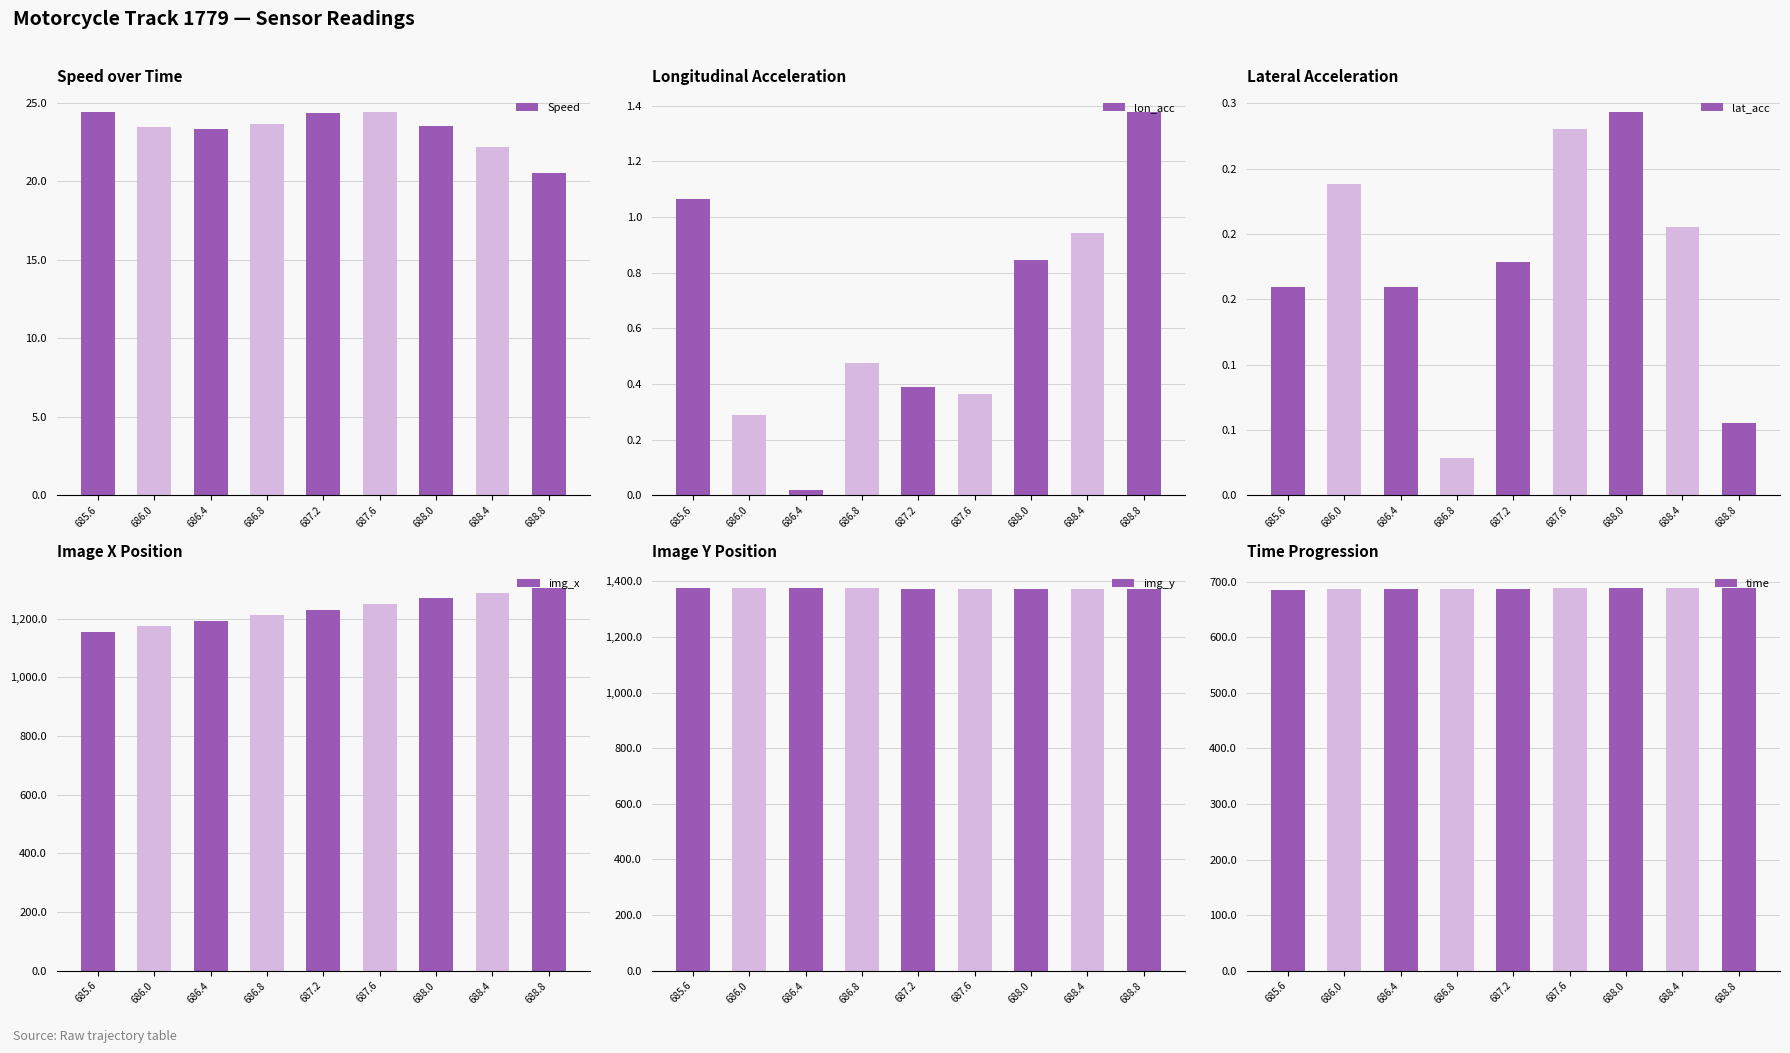

Is it true that lon_acc equals 1.4 at 688.8?

True